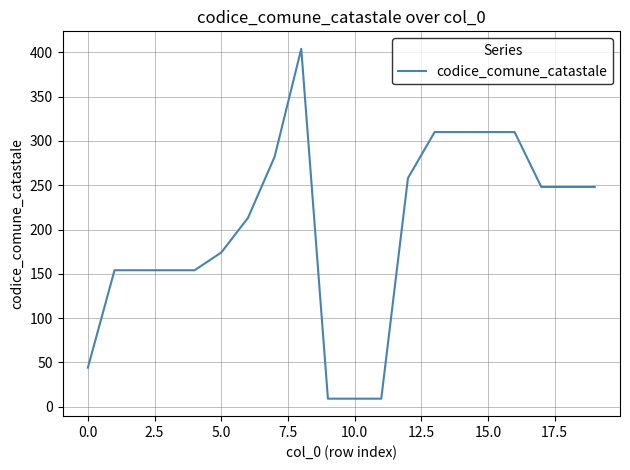

What is the greatest value displayed?

404